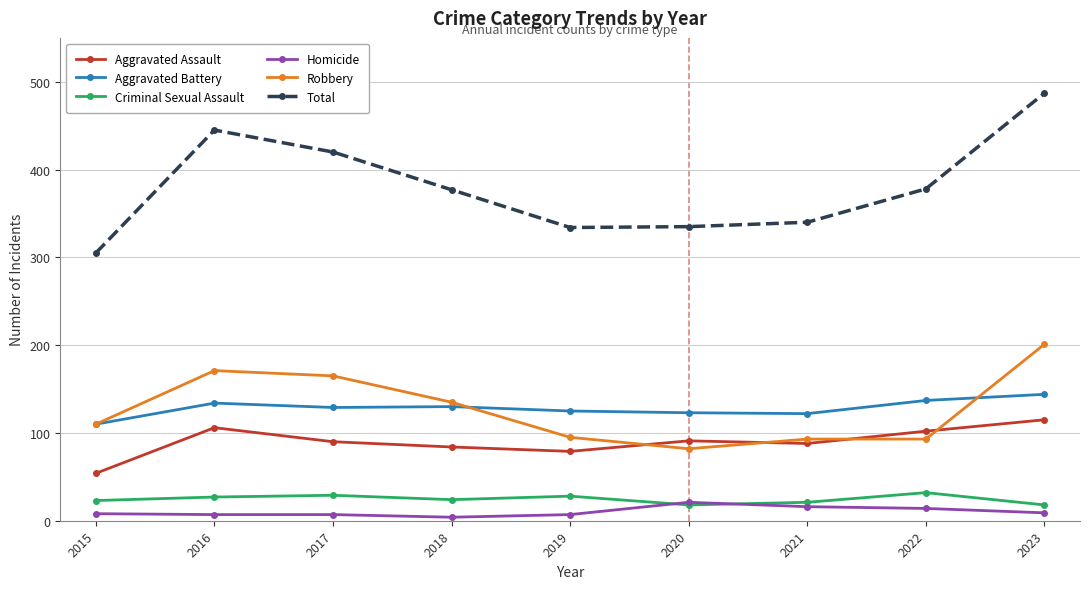

Which series has the largest range (max minus min)?

Total